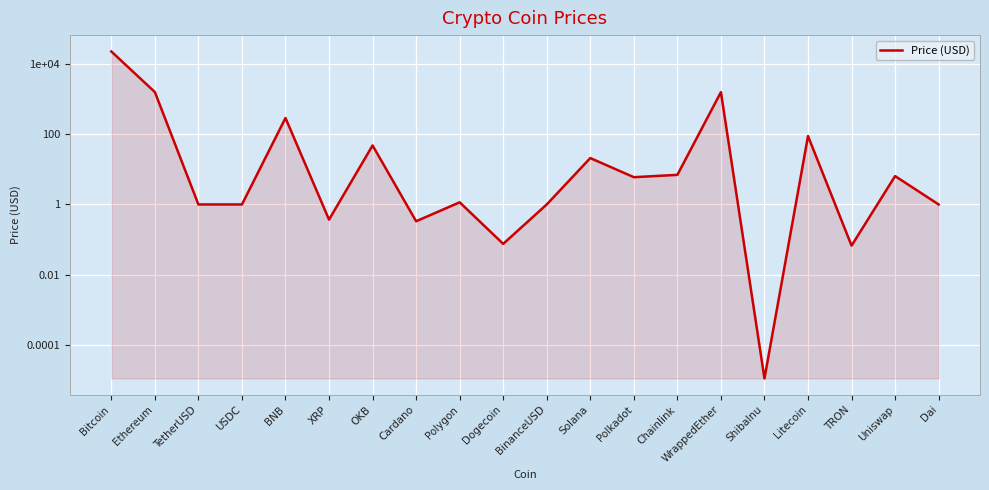

The value at BinanceUSD is 1.0. True or false?

True